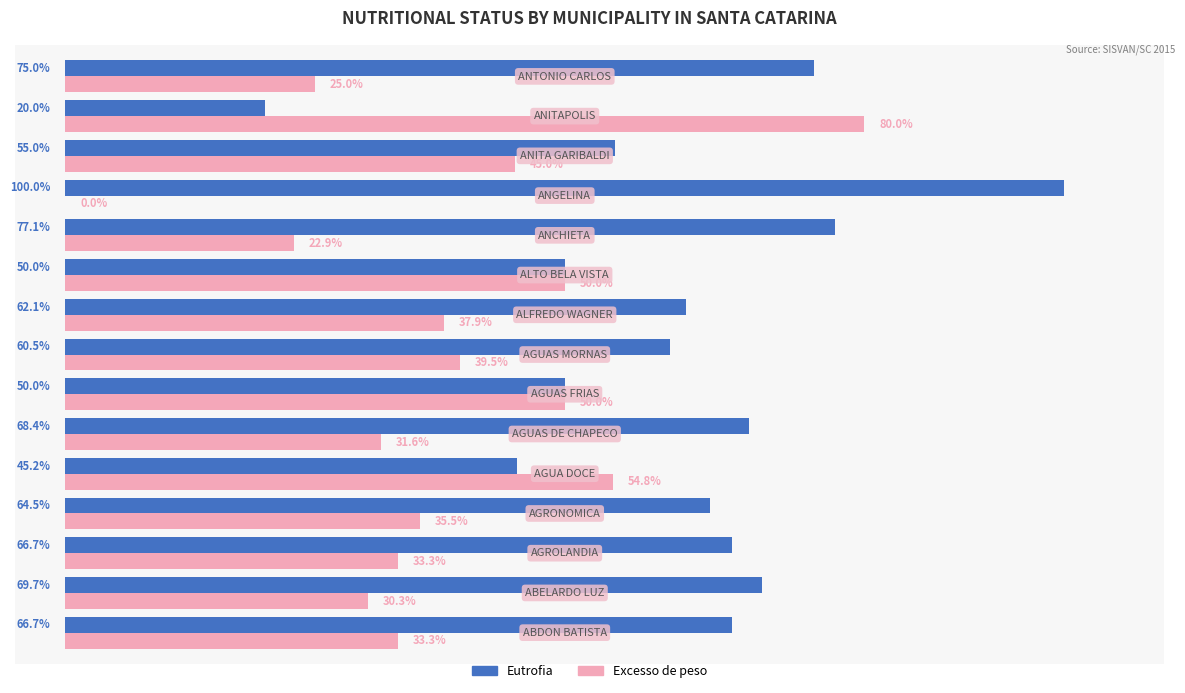

Which series has the largest total across all categories?

Eutrofia